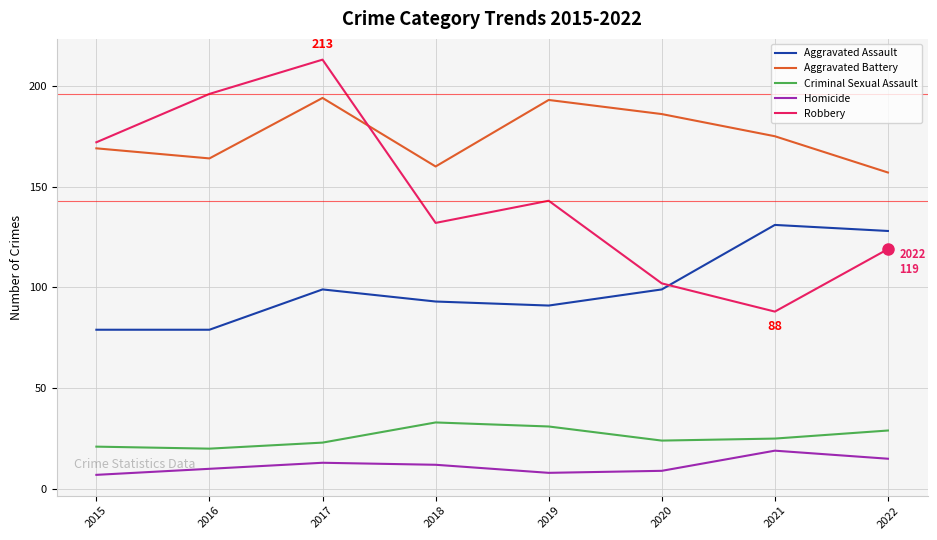

Is this an area chart (filled region under the line)?

No